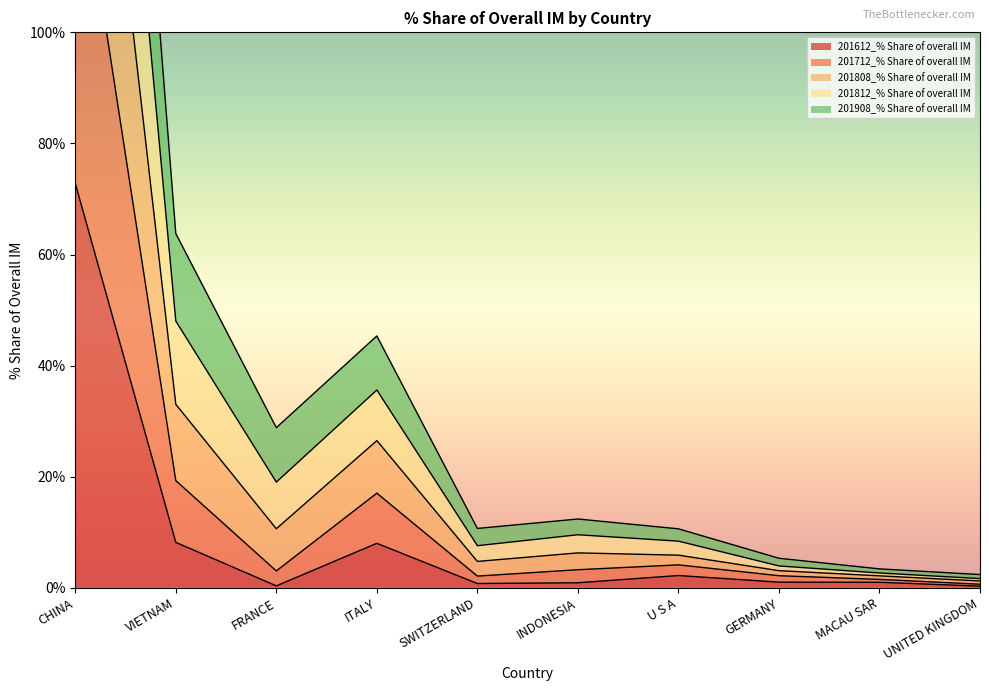

At how many categories does at least one series exceed 146?

1